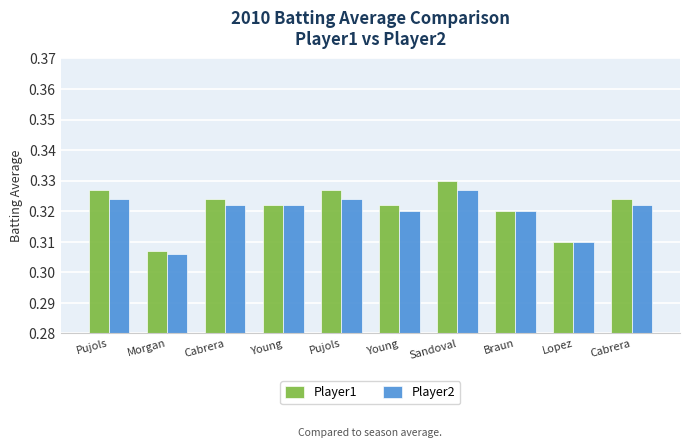

What are all the series names shown in the legend?

Player1, Player2